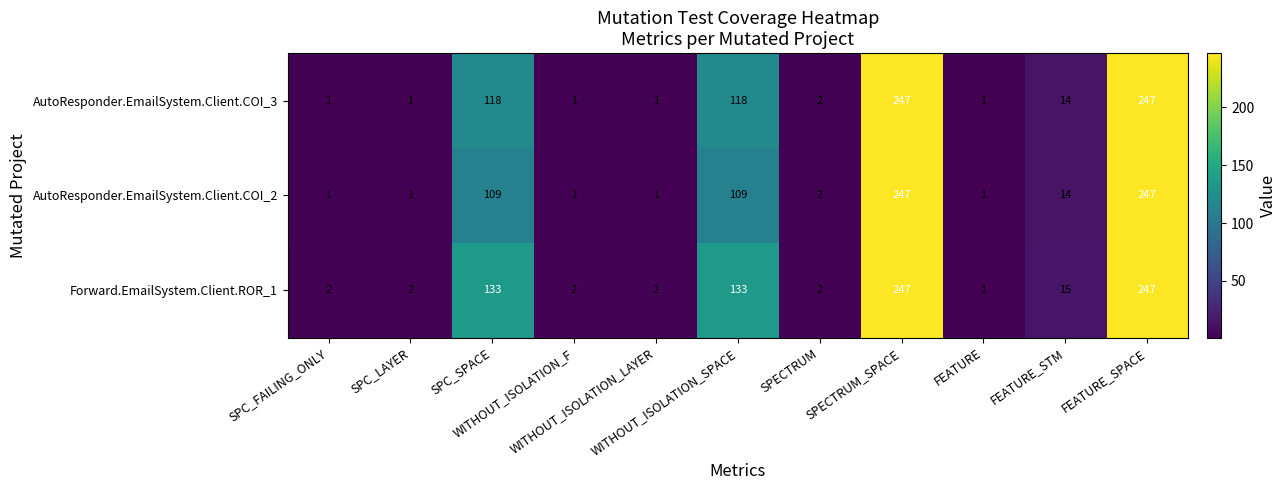

How many distinct data groups are displayed?

3